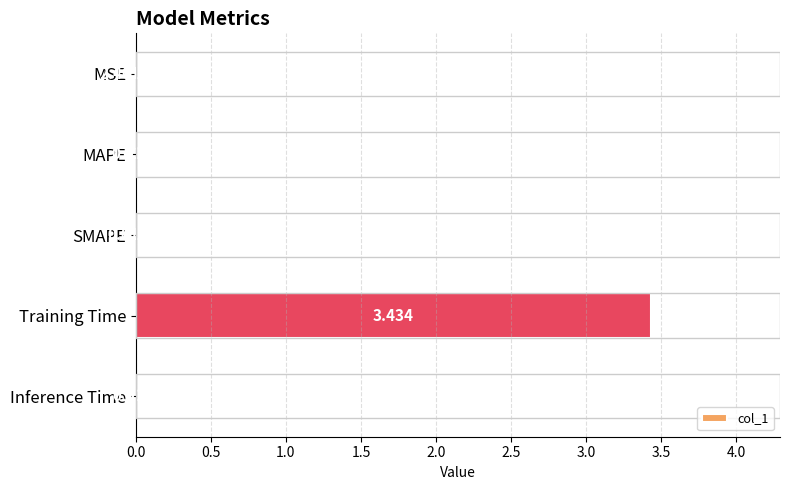

Are the bars horizontal?

Yes